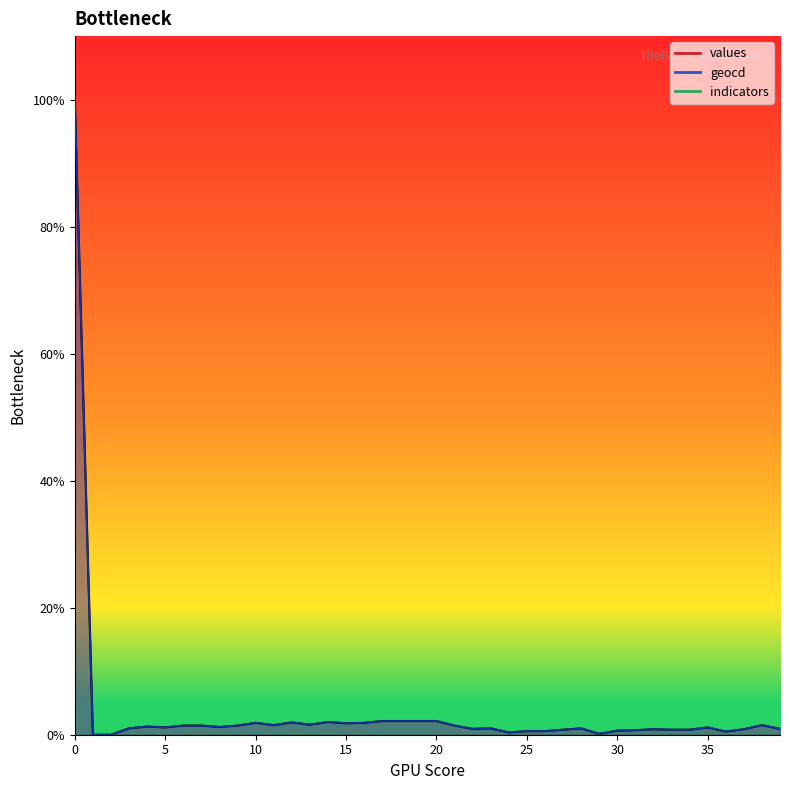

What value does the values series have at 29?

0.1